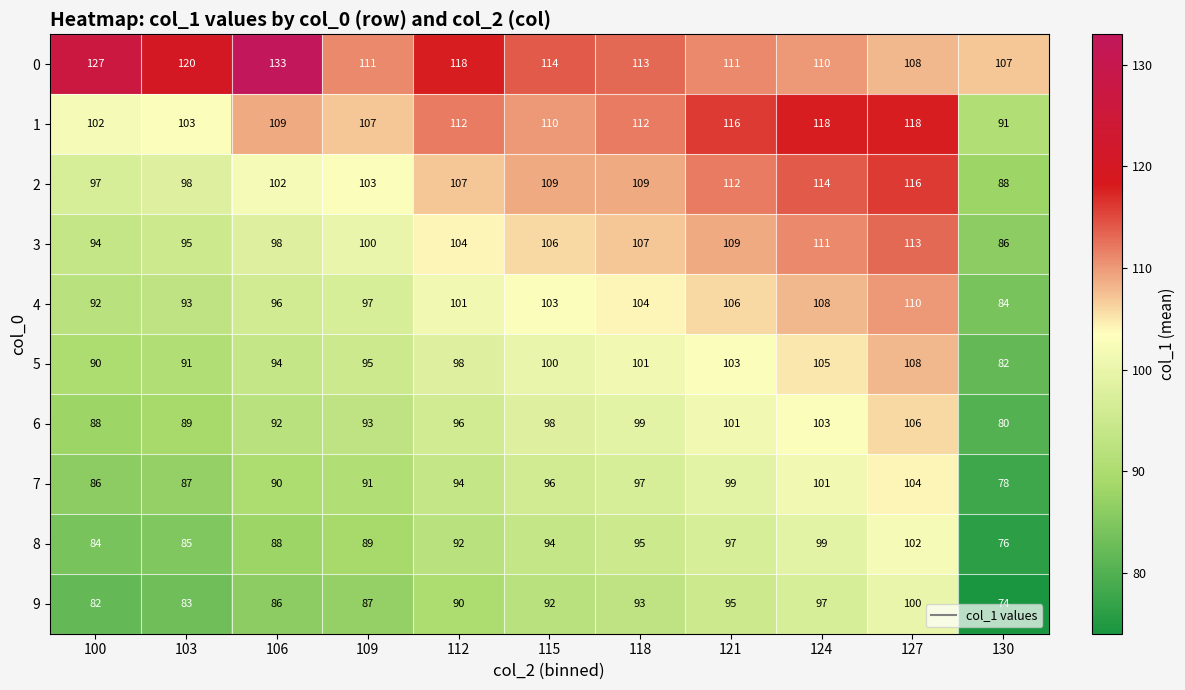

Rank the series by their maximum value, from lowest to highest.

9, 8, 7, 6, 5, 4, 3, 2, 1, 0